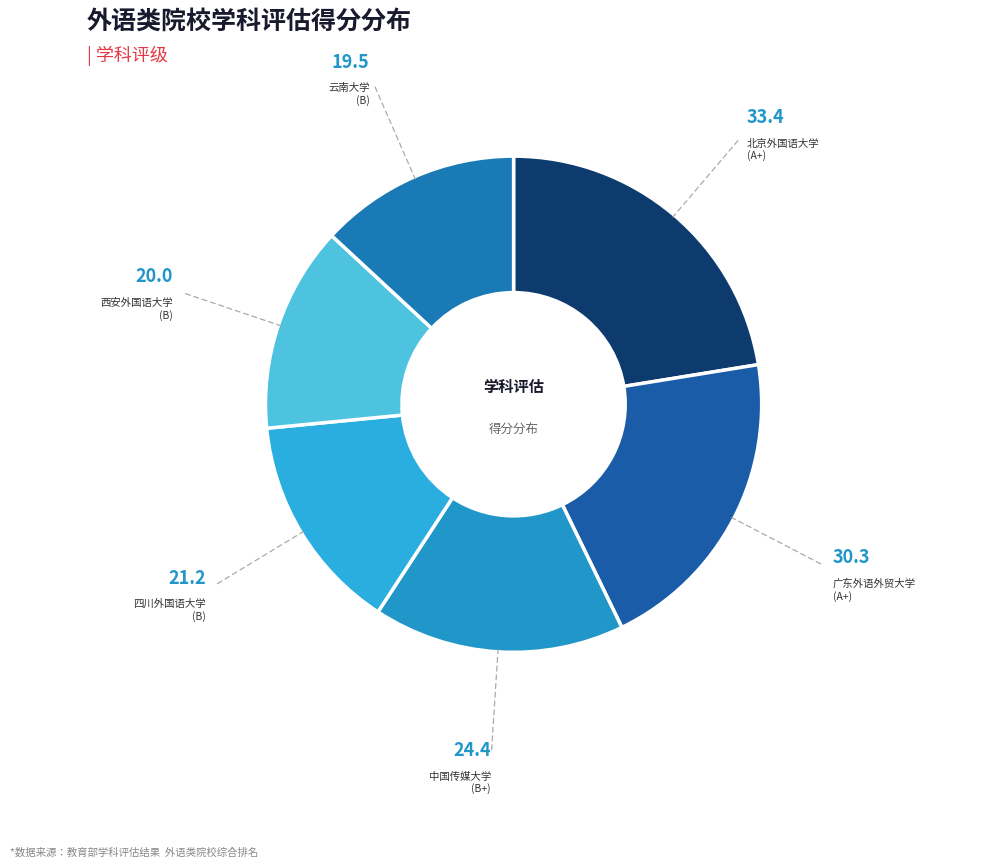

Does 四川外国语大学 account for over 50% of the chart?

No